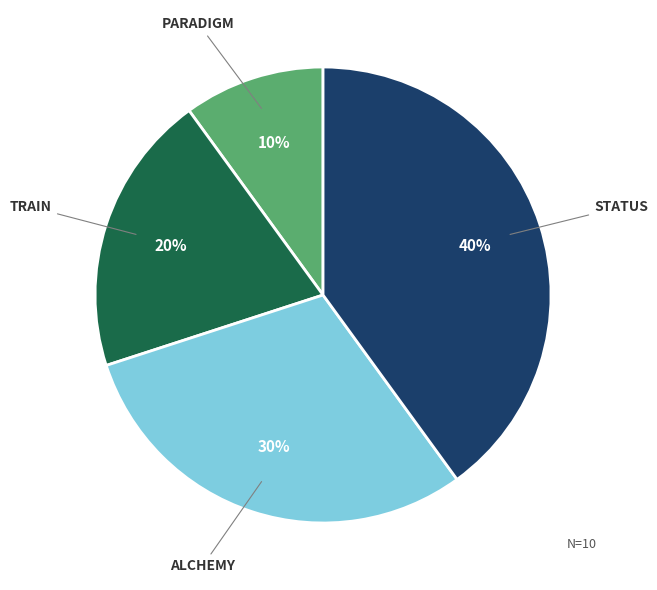

To the nearest percent, what is the difference between the PARADIGM and ALCHEMY slice percentages?

20%